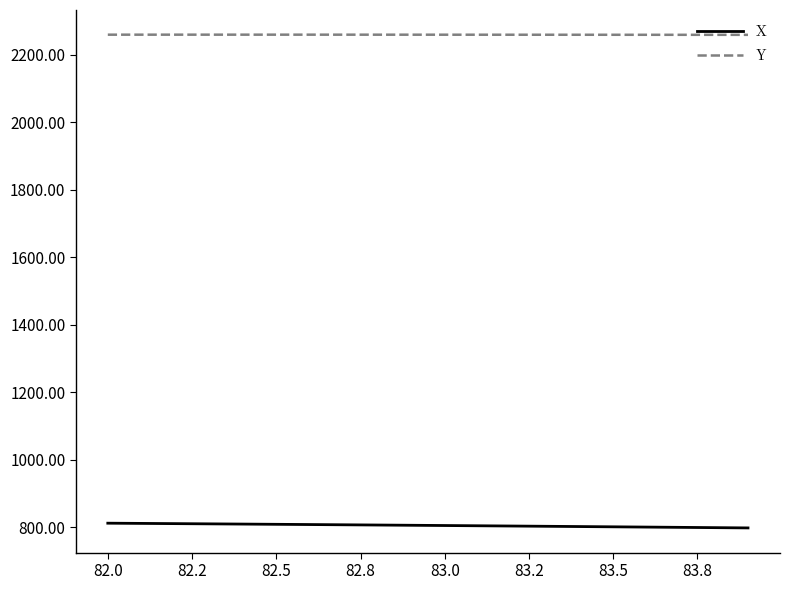

Which series has the largest total across all categories?

Y